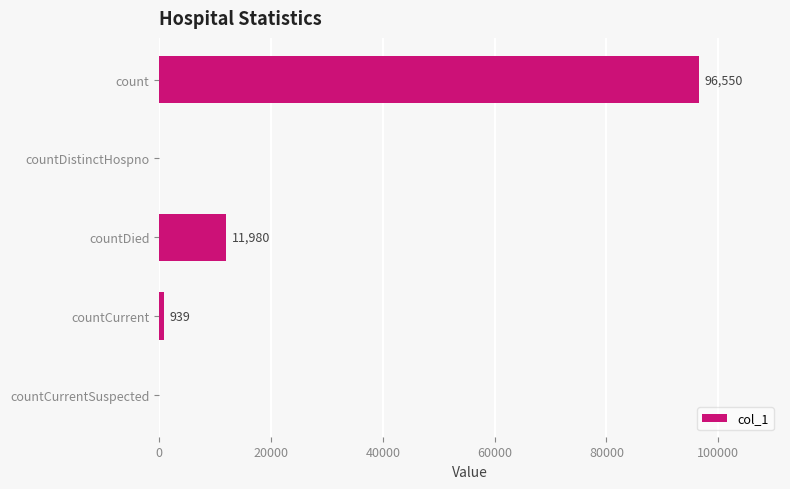

Reading top to bottom, extract all data points from this chart.

count=96550	countDistinctHospno=0	countDied=11980	countCurrent=939	countCurrentSuspected=0